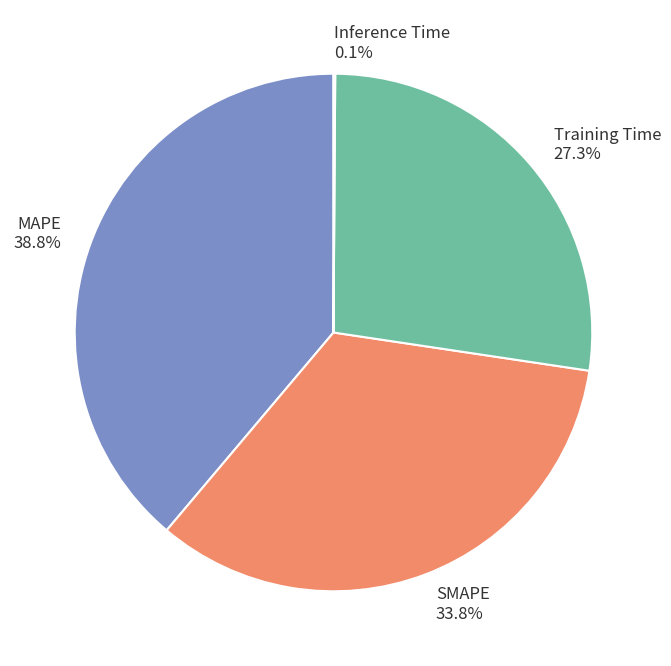

What percentage is the MAPE slice, to the nearest percent?

39%